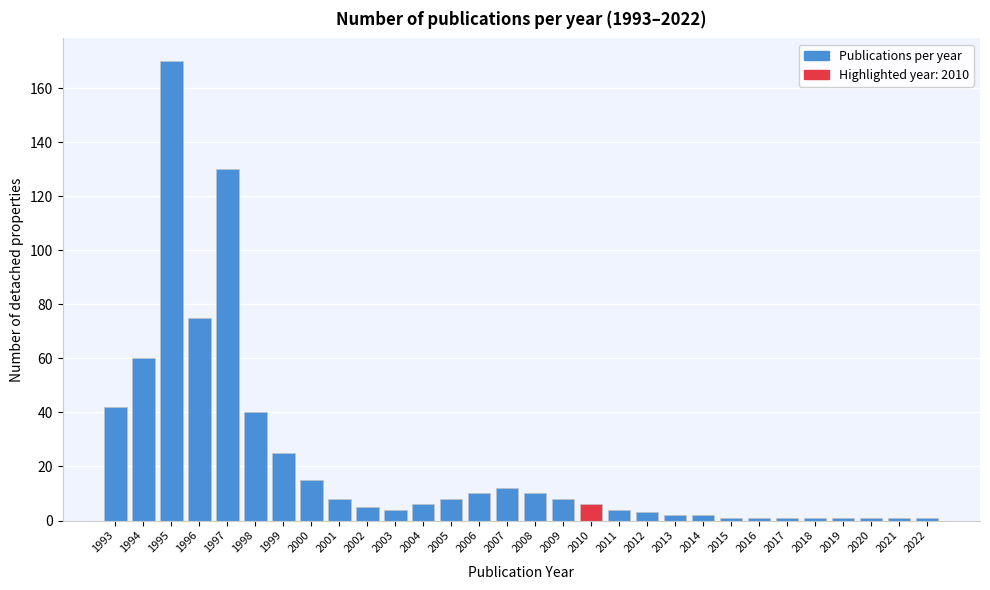

Reading left to right, what are all the values shown in this chart?

42	60	170	75	130	40	25	15	8	5	4	6	8	10	12	10	8	6	4	3	2	2	1	1	1	1	1	1	1	1